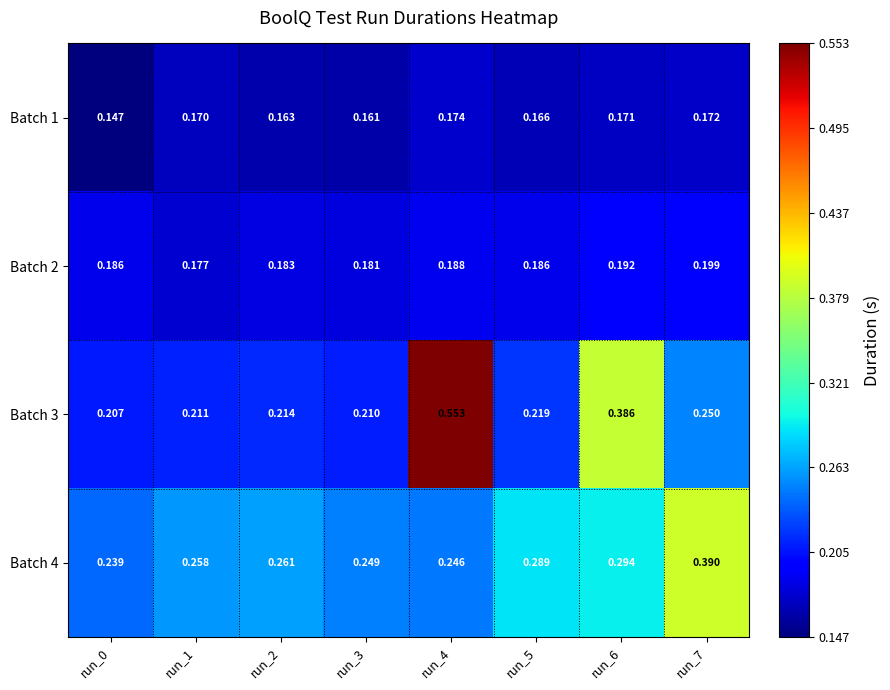

Is the value of Batch 4 at run_1 greater than the value of Batch 3 at run_5?

Yes